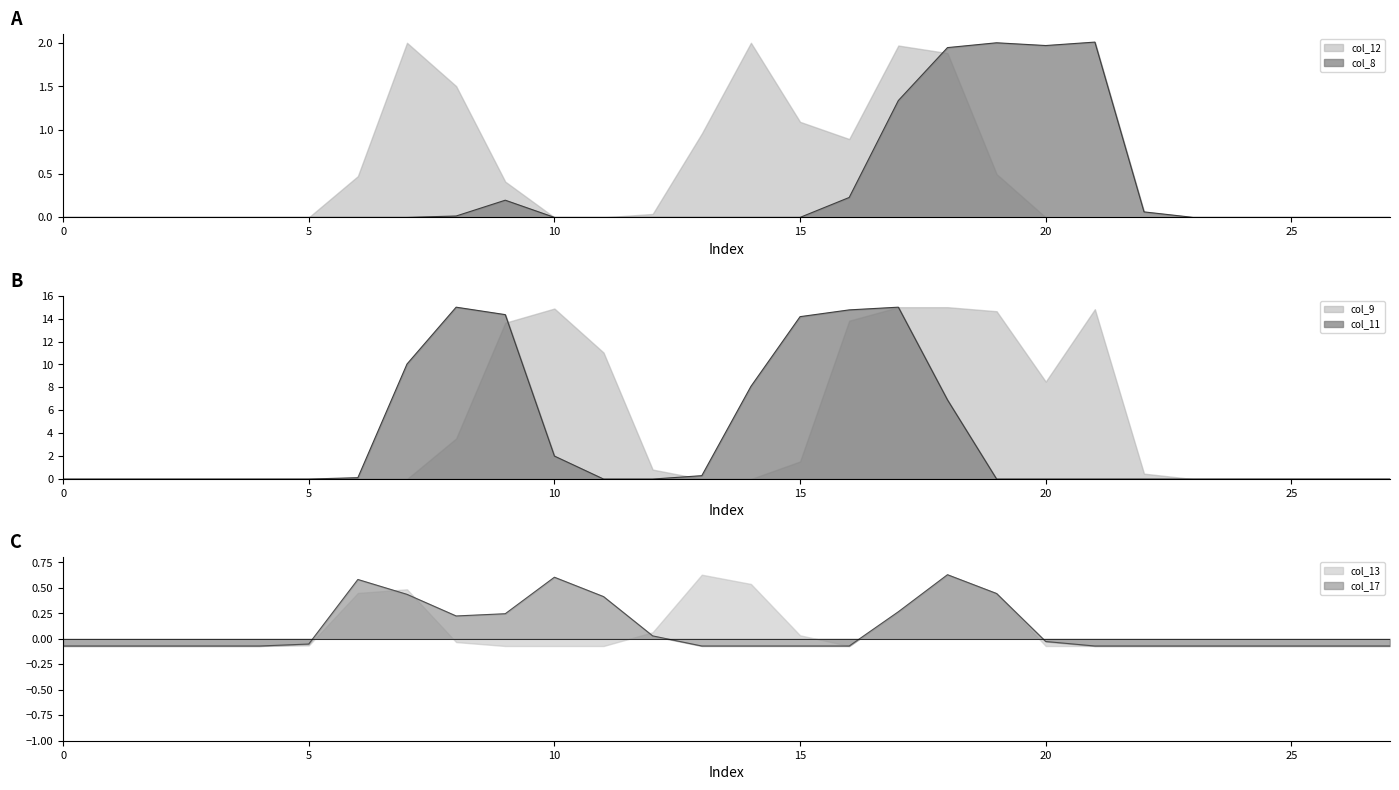

At which label is col_8 closest to 1?

17